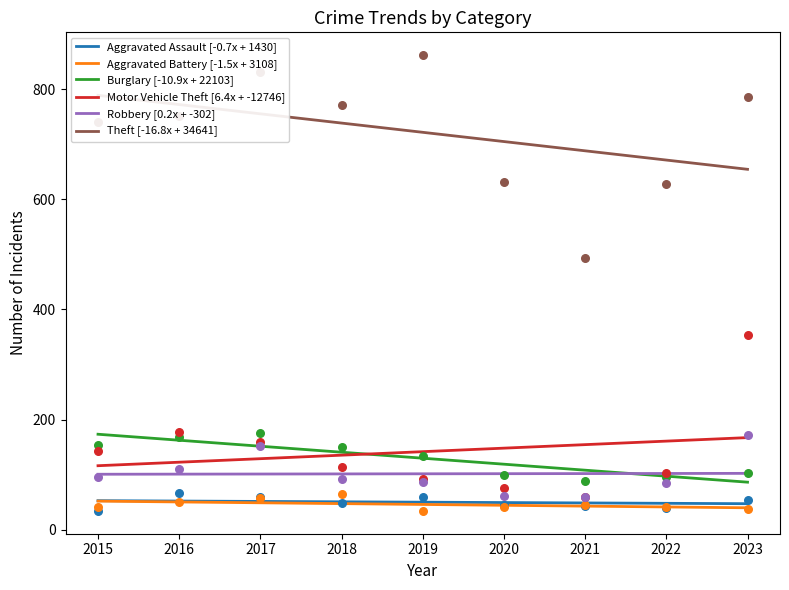

What are all the series names shown in the legend?

Aggravated Assault [-0.7x + 1430], Aggravated Battery [-1.5x + 3108], Burglary [-10.9x + 22103], Motor Vehicle Theft [6.4x + -12746], Robbery [0.2x + -302], Theft [-16.8x + 34641]